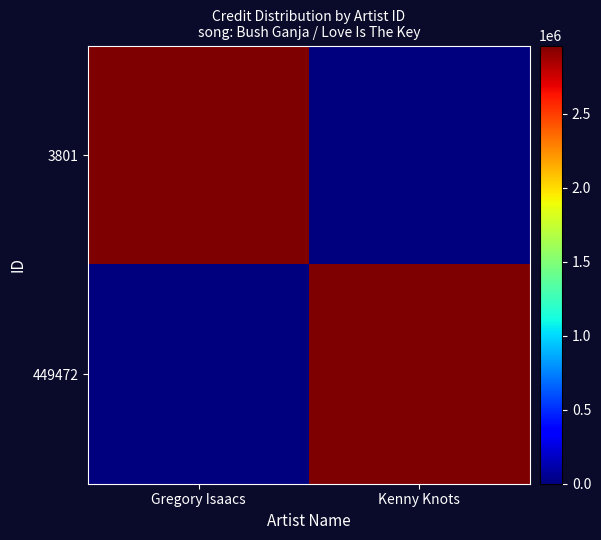

Which series has the largest total across all categories?

3801